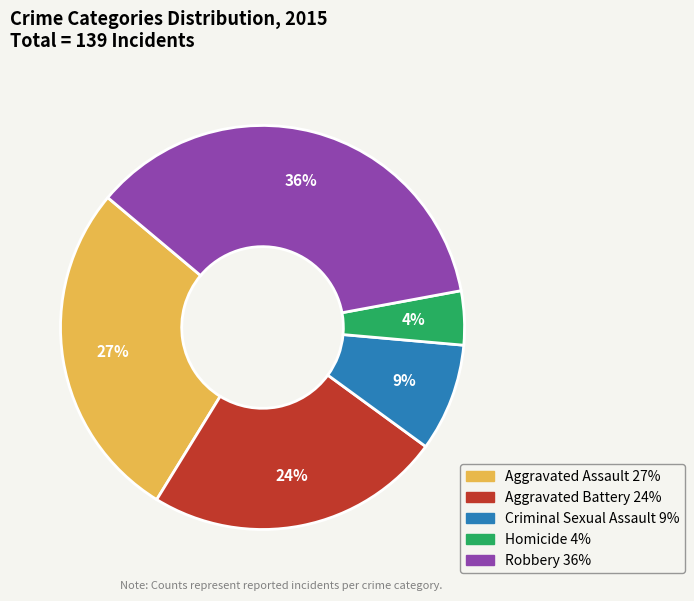

Is there a majority slice in this chart?

No